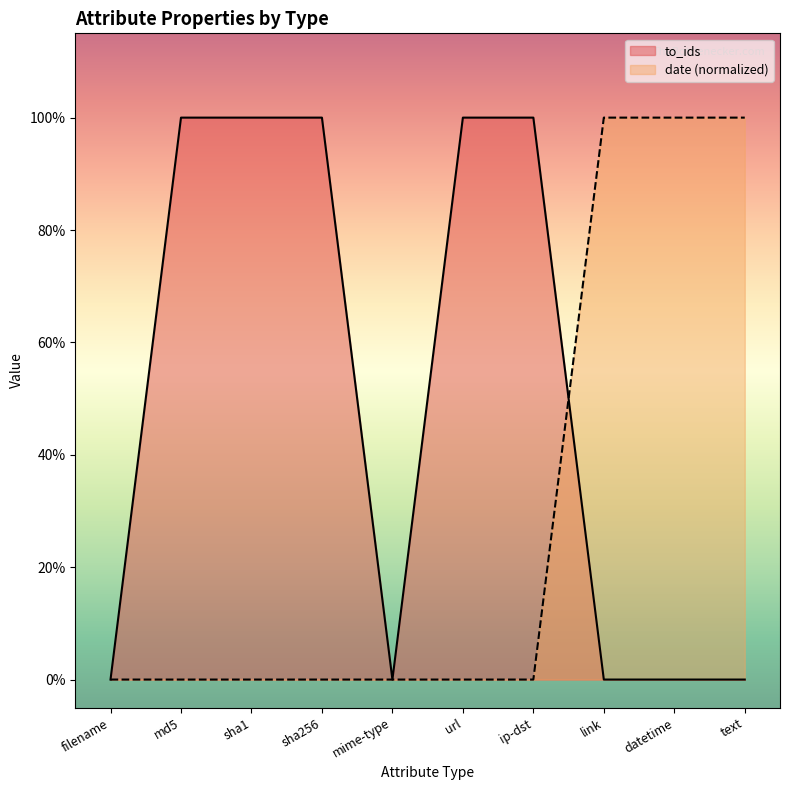

True or false: to_ids has a value of -0.4 at link.

False